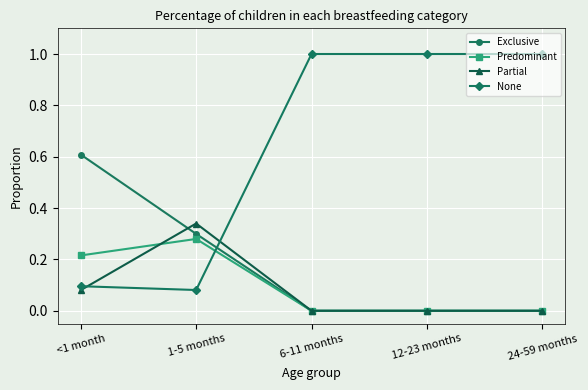

Which series has the largest total across all categories?

None